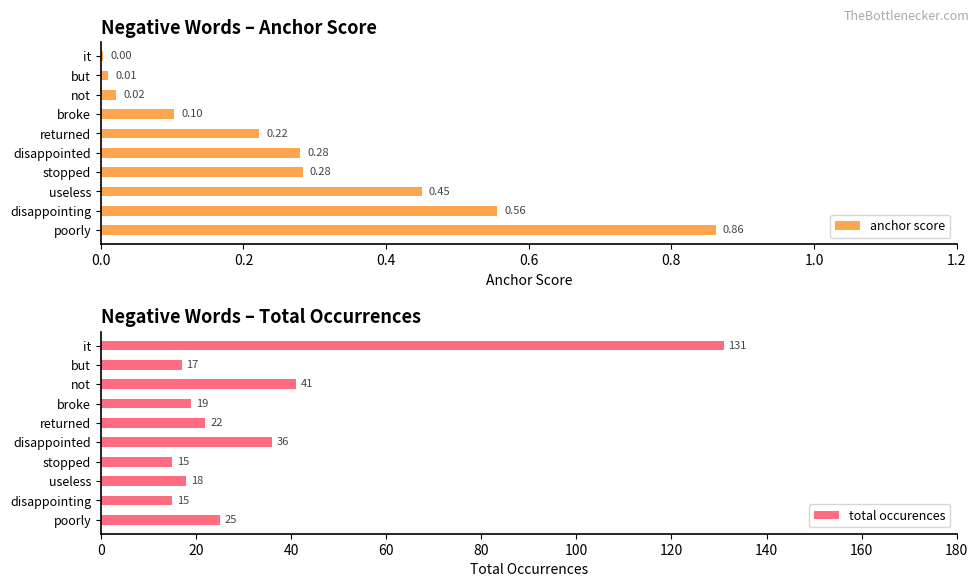

The total occurences series shows 43.5 at poorly. True or false?

False